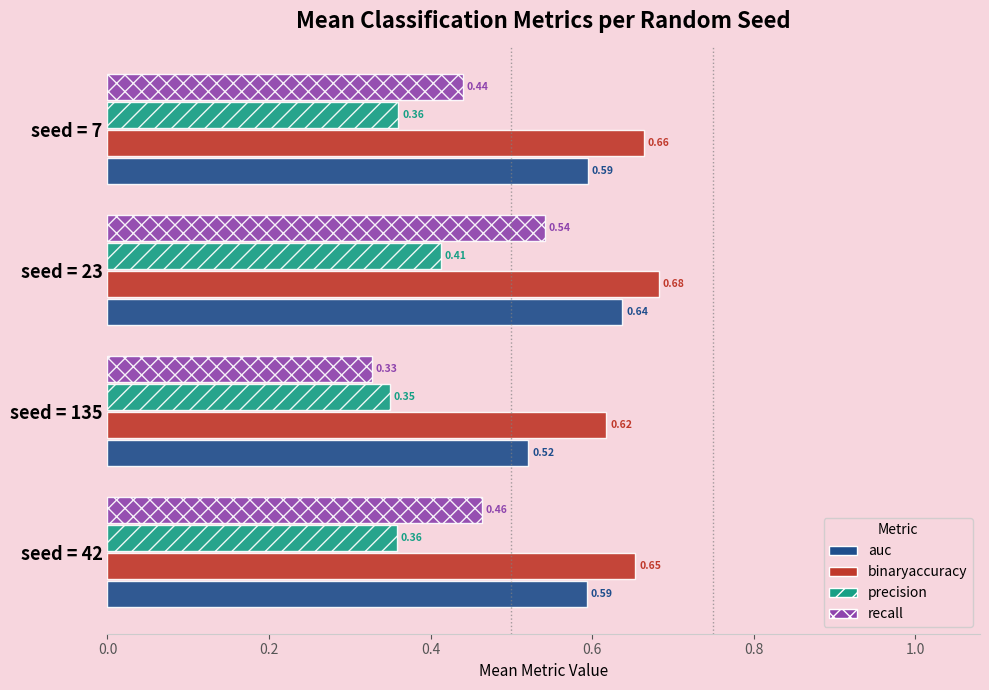

What is the difference between the maximum and second lowest values in the recall series?

0.1